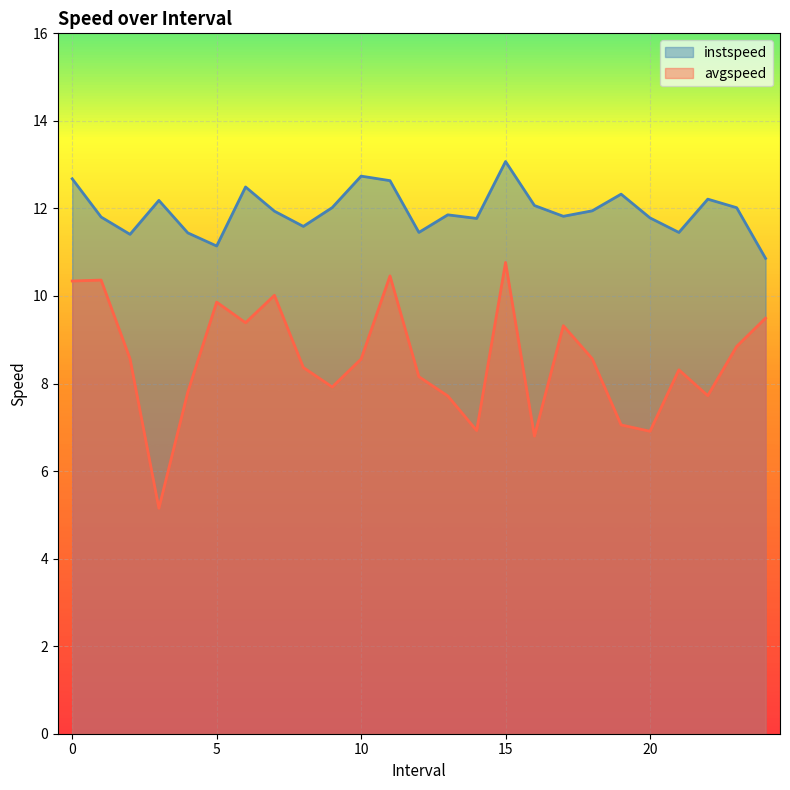

What is the sum of all instspeed values?

298.7